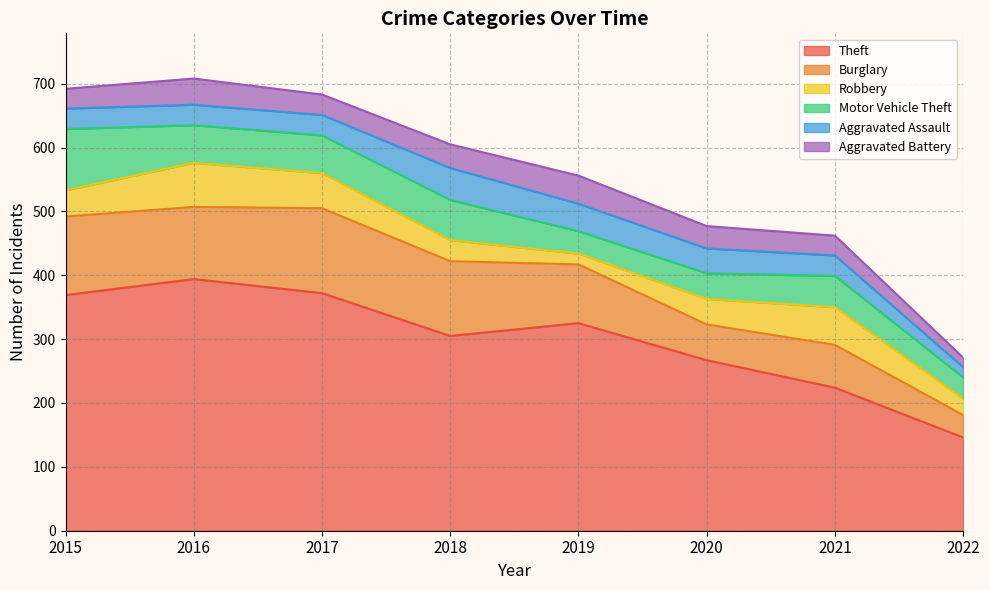

At which category is the sum across all series the highest?

2016